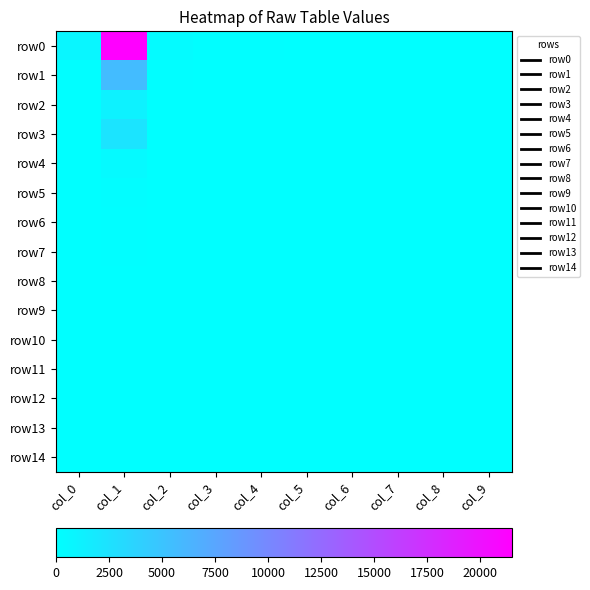

Which series has the largest total across all categories?

row0